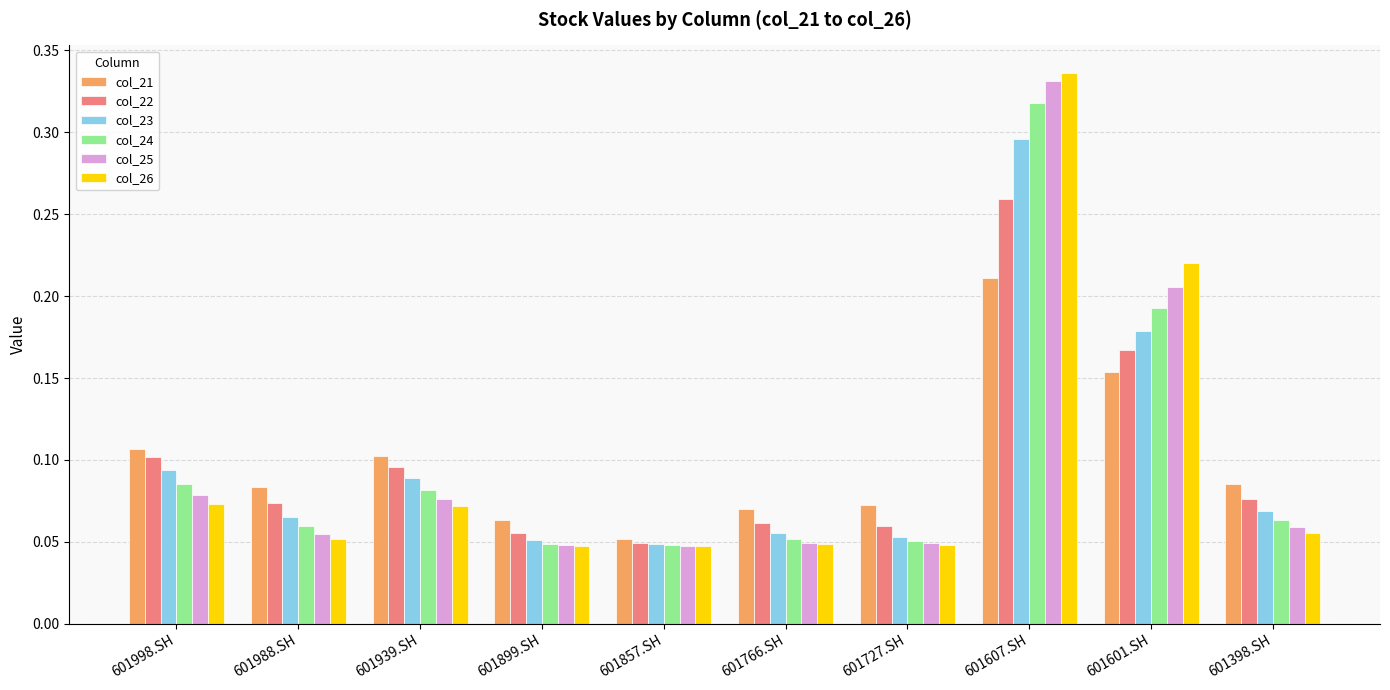

True or false: col_21 has a value of 0.1 at 601398.SH.

True